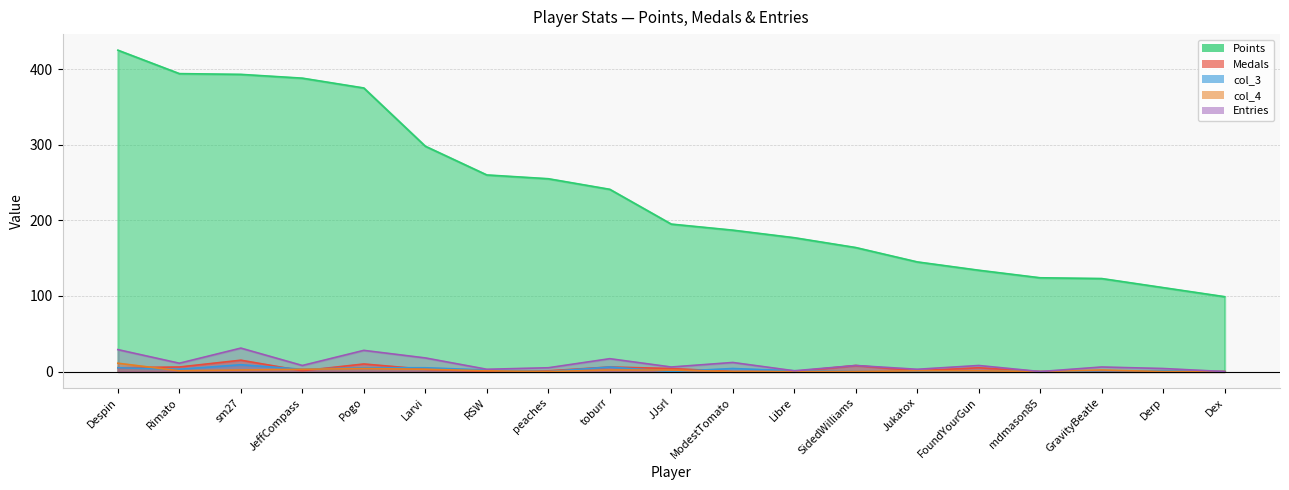

Is the value of Entries at Libre greater than the value of col_4 at Libre?

Yes